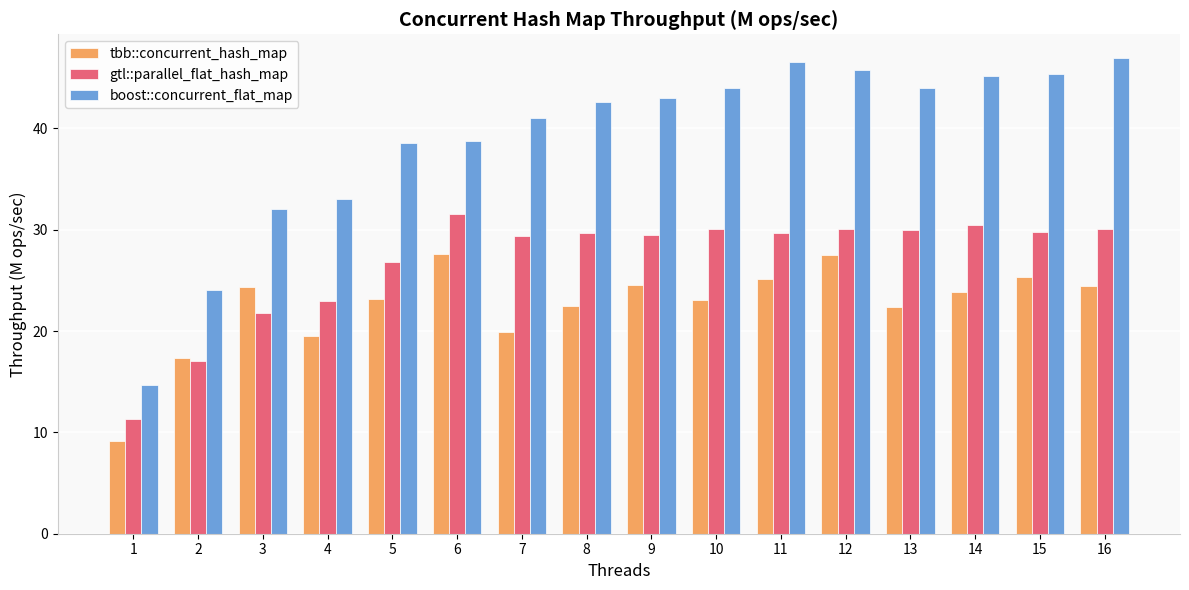

Which series has the largest total across all categories?

boost::concurrent_flat_map